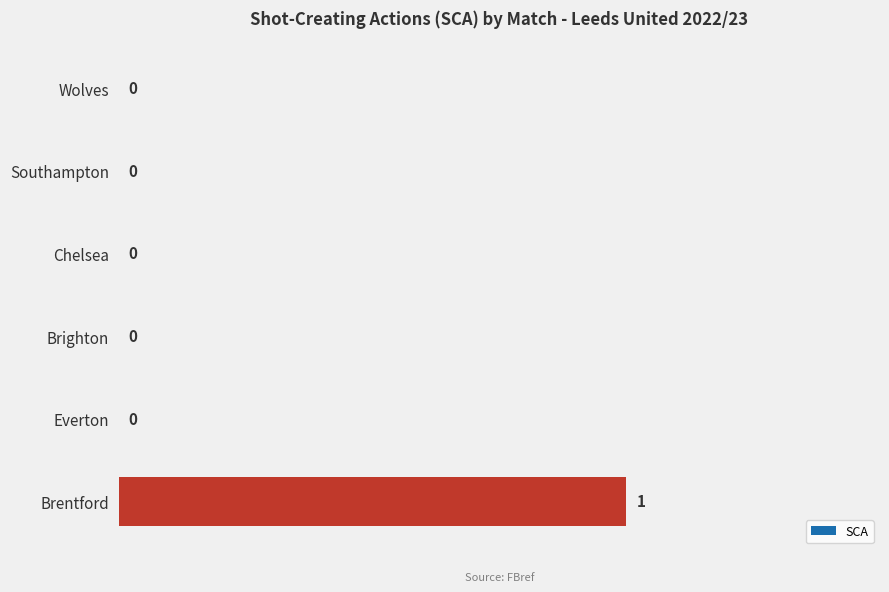

Which label corresponds to the largest value in the chart?

Brentford